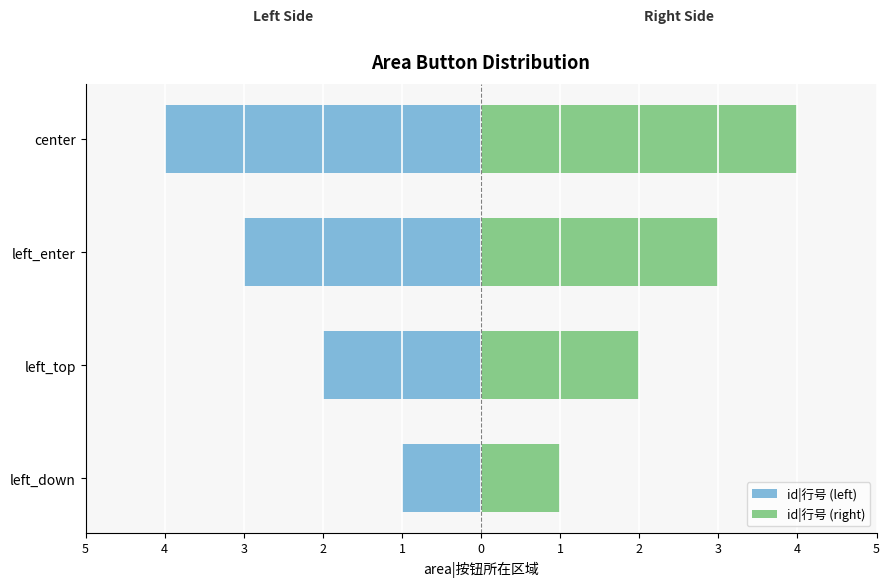

What are all the series names shown in the legend?

id|行号 (left), id|行号 (right)